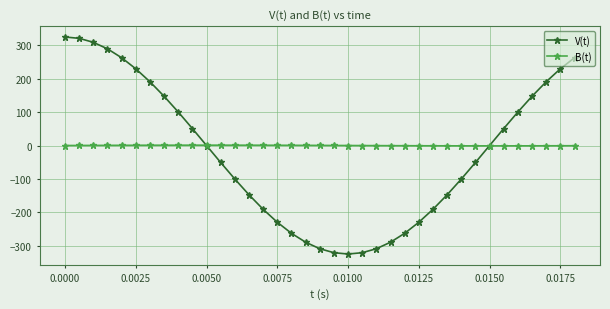

What is the value of the V(t) point at the 25th from the left?

-263.1